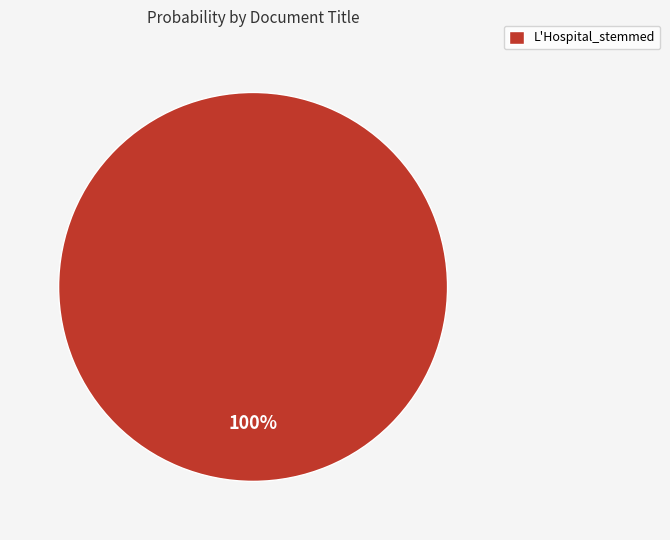

Rank the categories by value from highest to lowest.

L'Hospital_stemmed